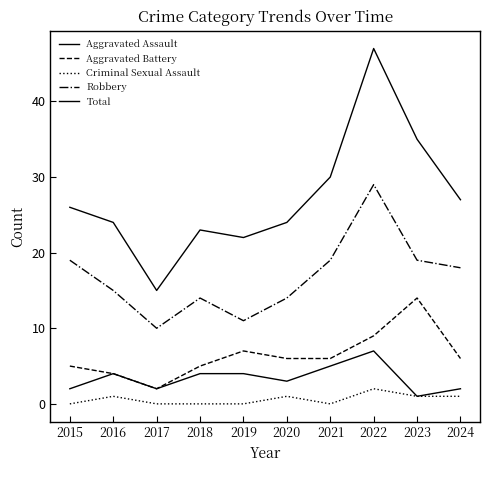

List the series in order of their peak value, highest first.

Total, Robbery, Aggravated Battery, Aggravated Assault, Criminal Sexual Assault